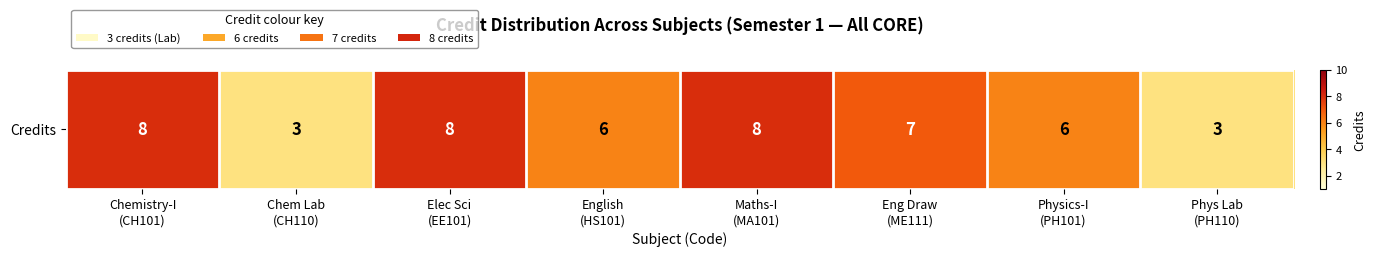

The value at Eng Draw
(ME111) is 7. True or false?

True